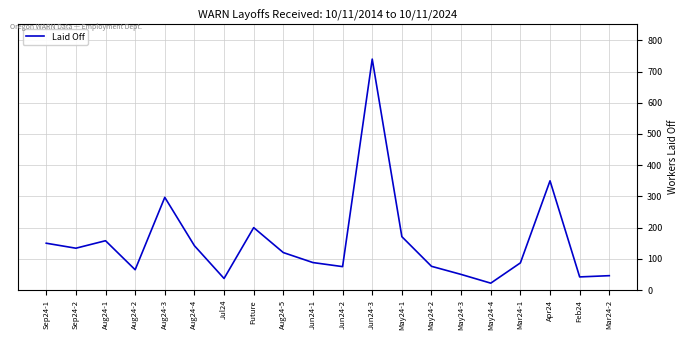

What is the difference between the values at May24-1 and Sep24-2?

37